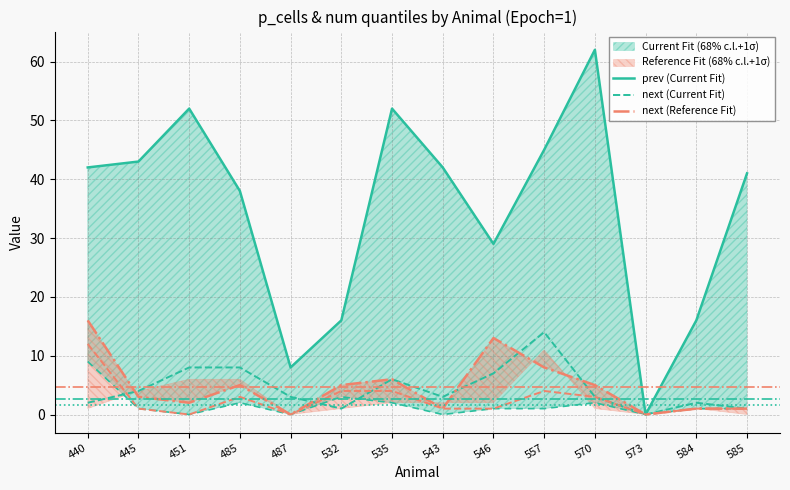

True or false: next (Current Fit) has a value of 1 at 585.

False